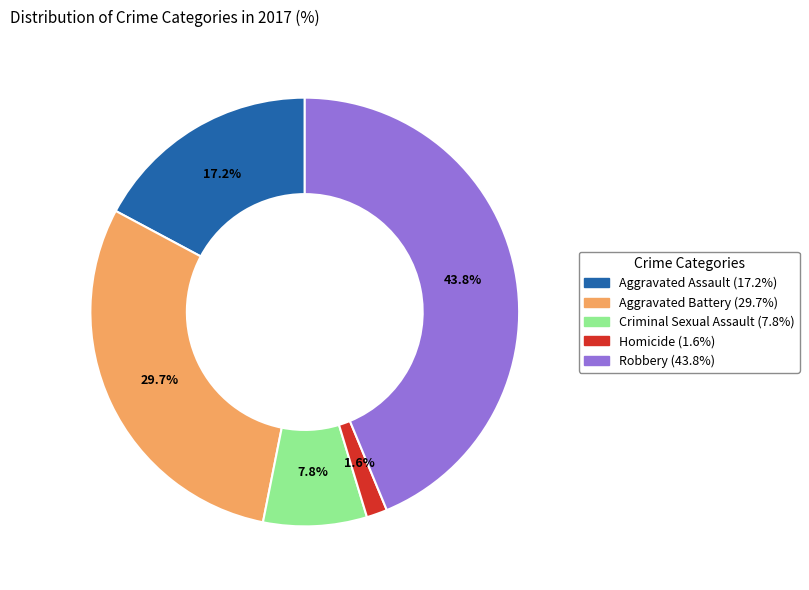

How many segments does this pie chart have?

5